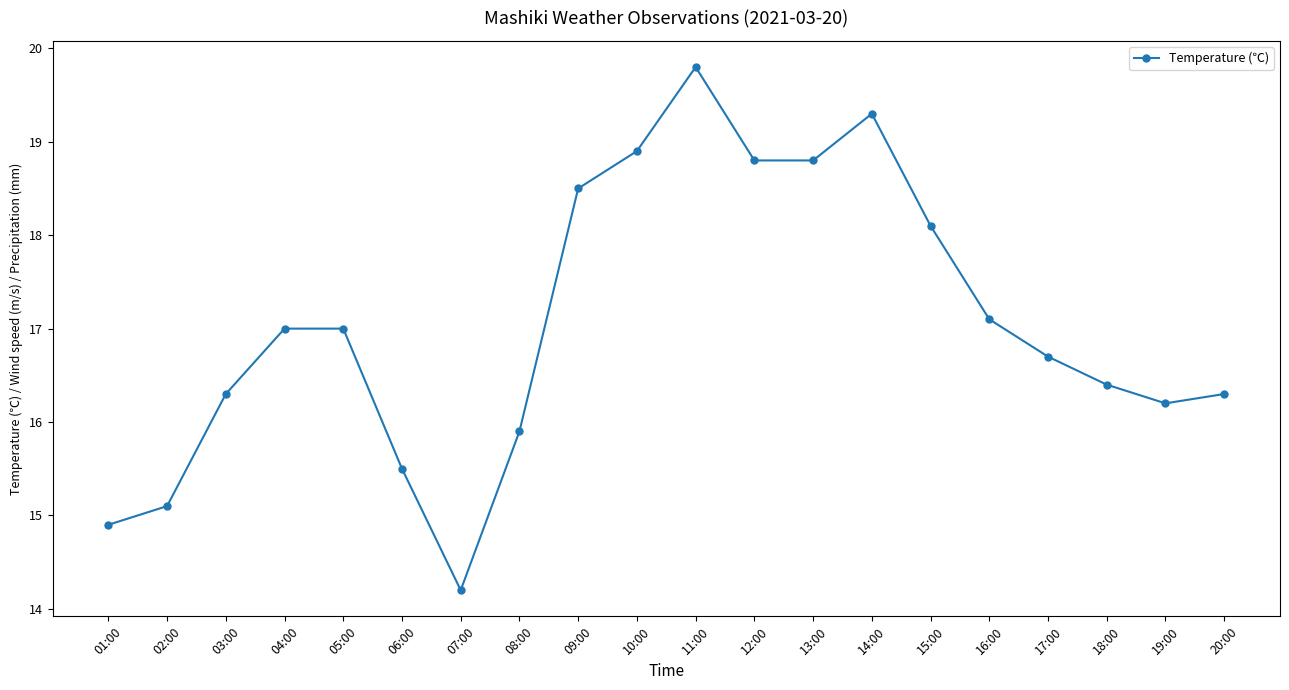

Reading left to right, extract all data points from this chart.

01:00=14.9	02:00=15.1	03:00=16.3	04:00=17.0	05:00=17.0	06:00=15.5	07:00=14.2	08:00=15.9	09:00=18.5	10:00=18.9	11:00=19.8	12:00=18.8	13:00=18.8	14:00=19.3	15:00=18.1	16:00=17.1	17:00=16.7	18:00=16.4	19:00=16.2	20:00=16.3